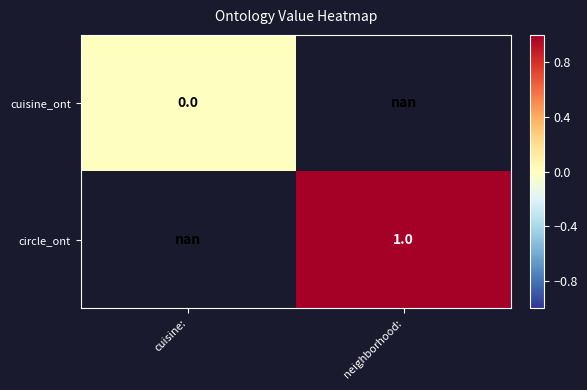

True or false: circle_ont has a value of 0.6 at neighborhood:.

False